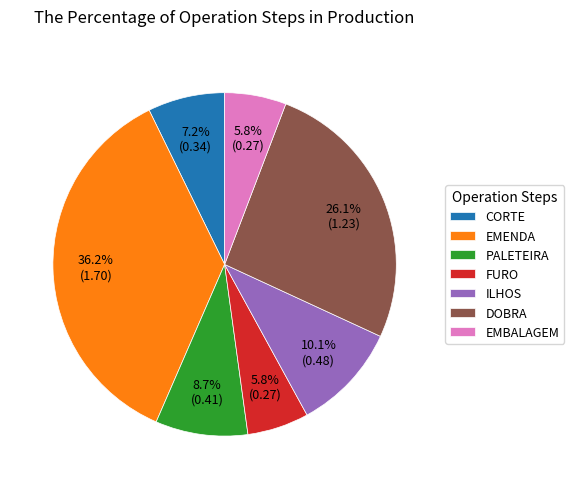

Between ILHOS and PALETEIRA, which is larger?

ILHOS